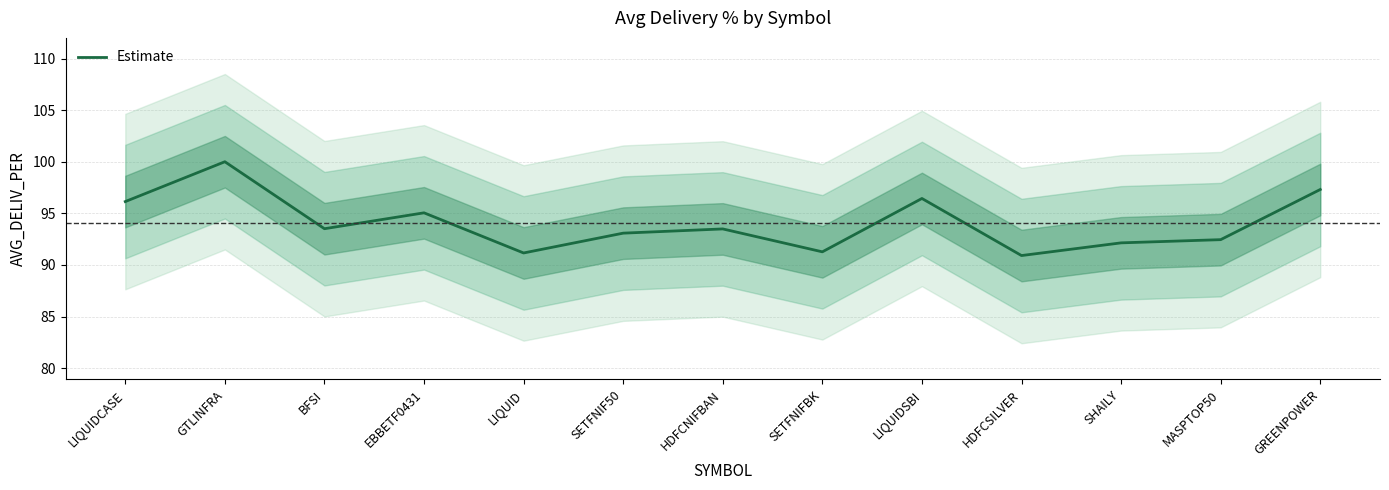

Where is the first local minimum?

BFSI